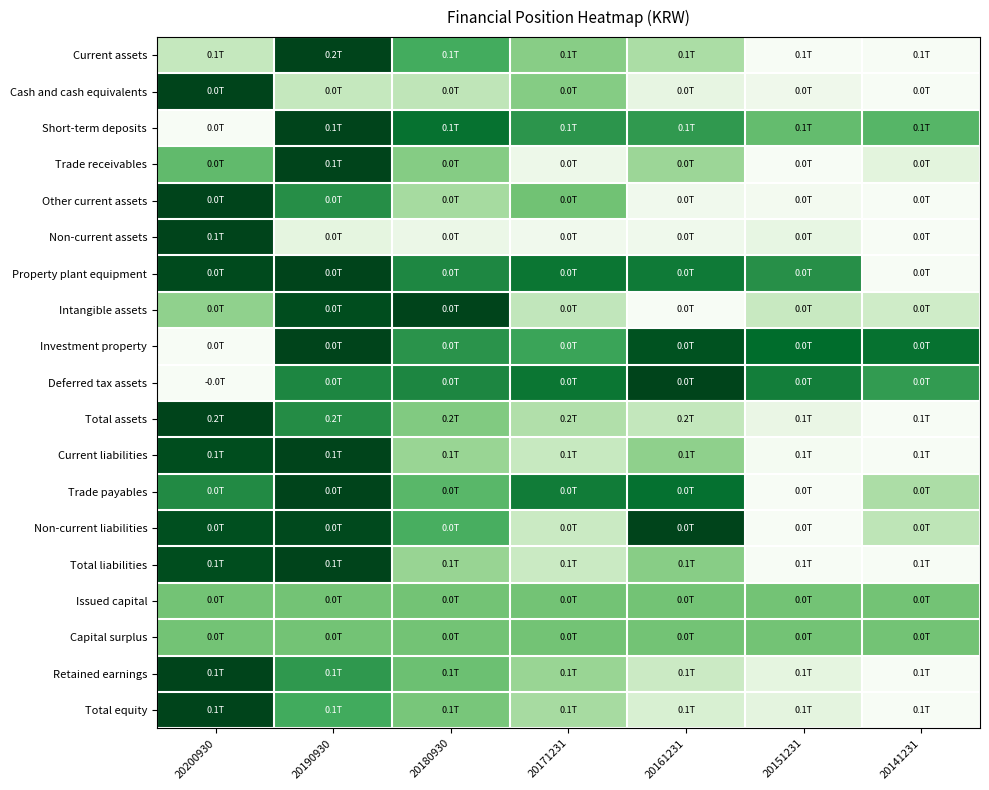

Which series changed the most between 20200930 and 20161231?

Deferred tax assets